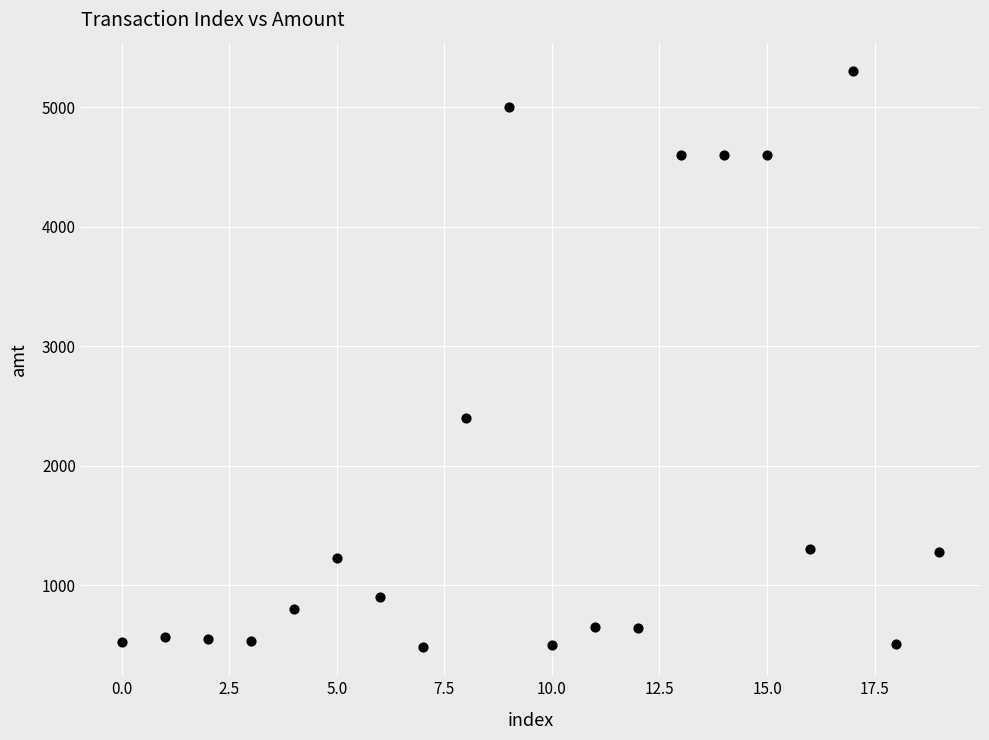

What Y value in the scatter plot is closest to 2889?

2400